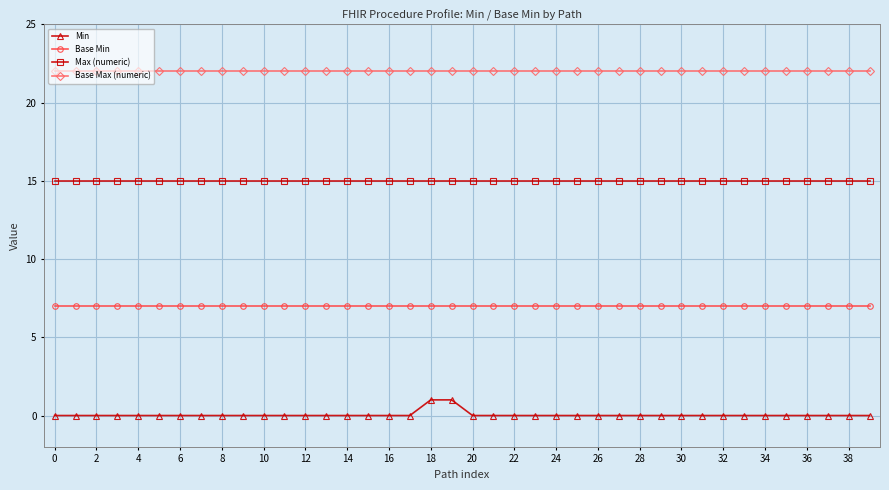

List the series in order of their overall mean, highest first.

Base Max (numeric), Max (numeric), Base Min, Min